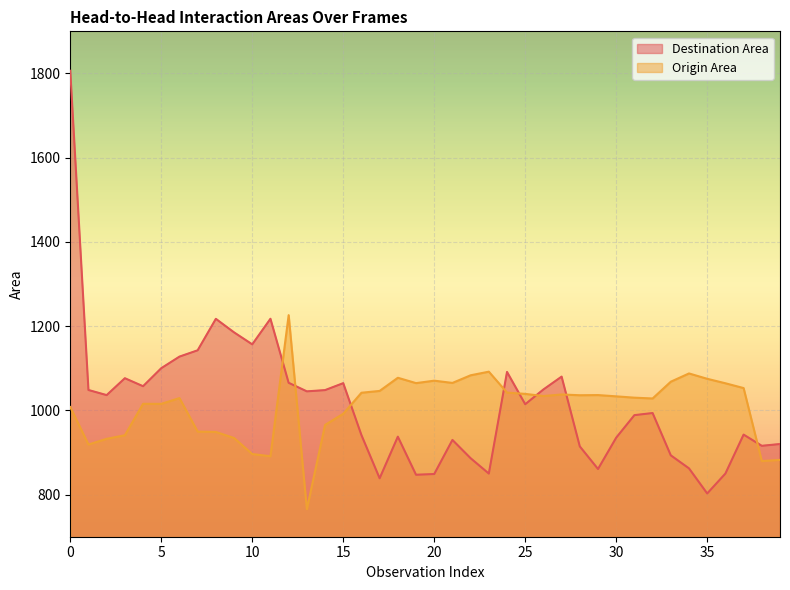

Where is the first local minimum for Origin Area?

1